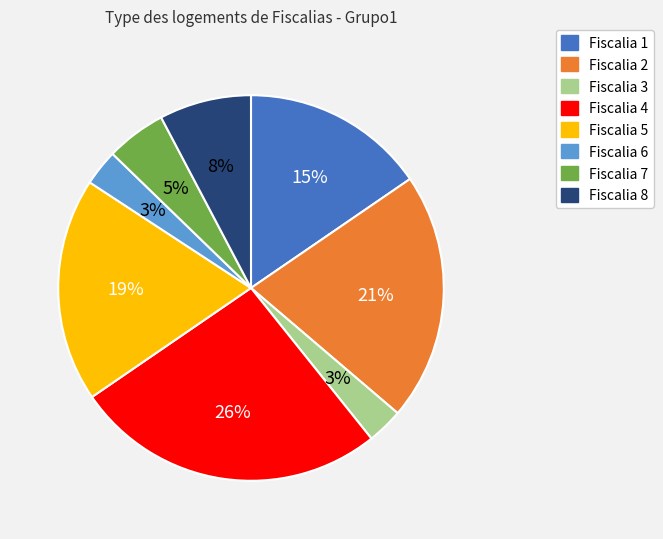

How many segments does this pie chart have?

8